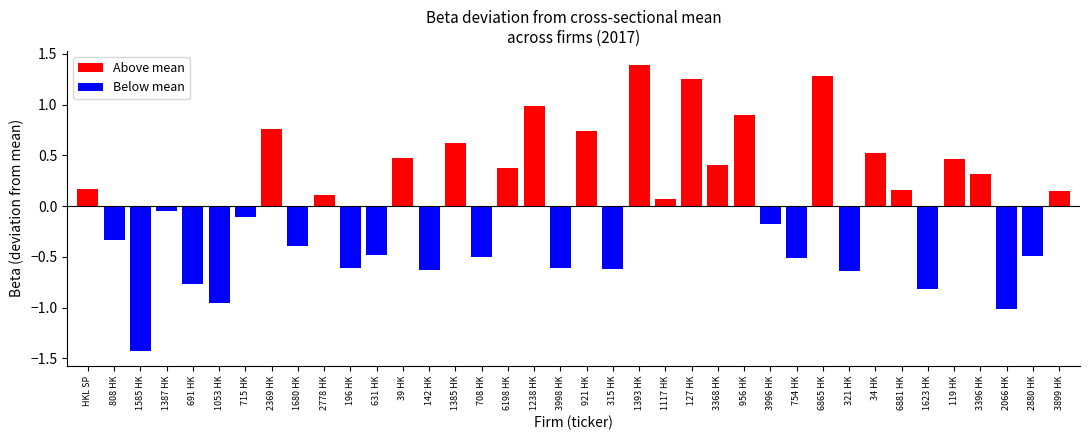

At which category does the chart reach its peak across all series?

1393 HK